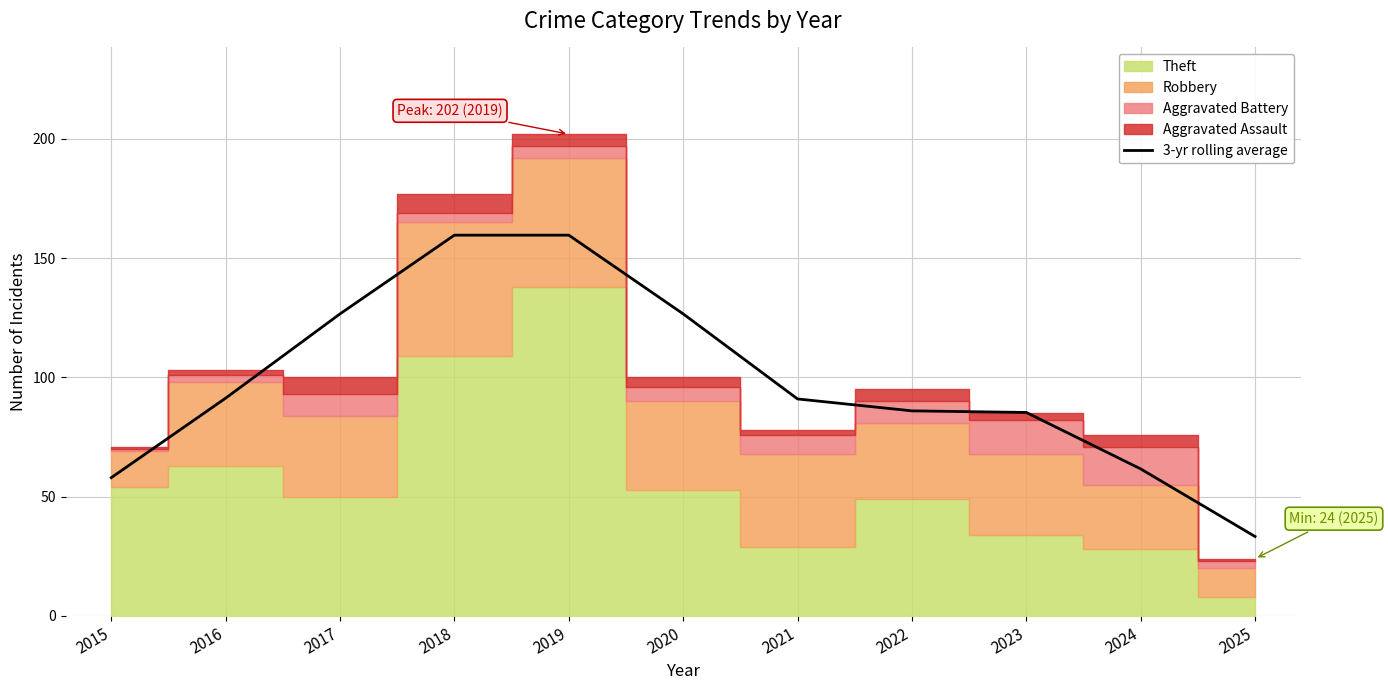

How many data points are above 91?

5